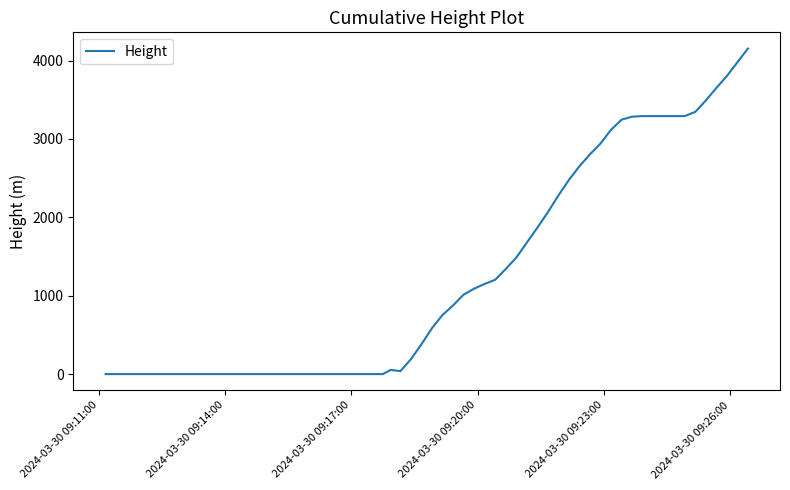

What is the difference between the maximum and minimum values?

4152.9